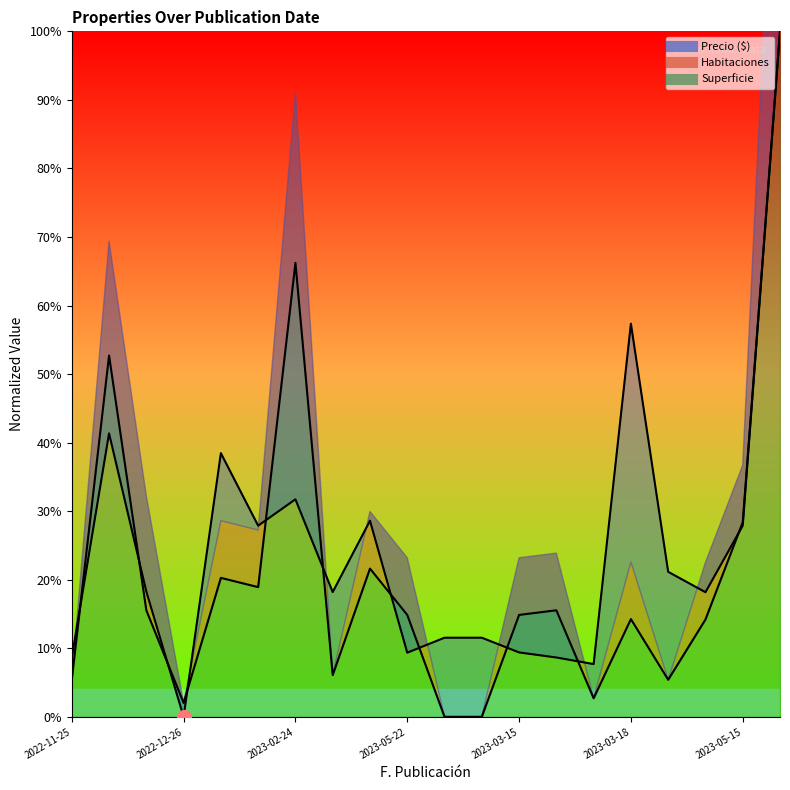

Where is the first local maximum for Precio ($)?

2022-12-07